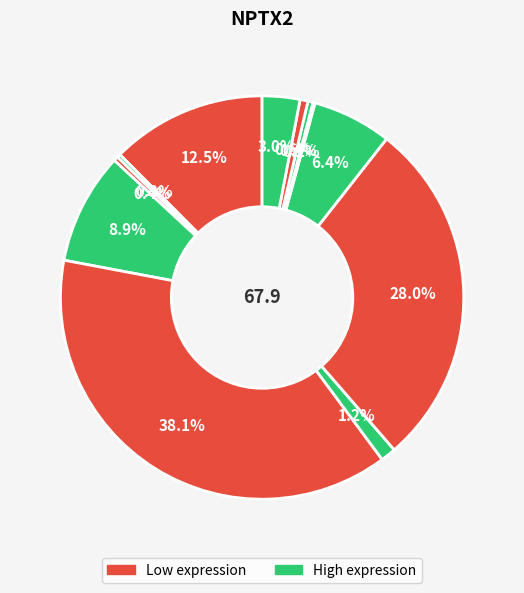

Count the number of slices in the pie.

12